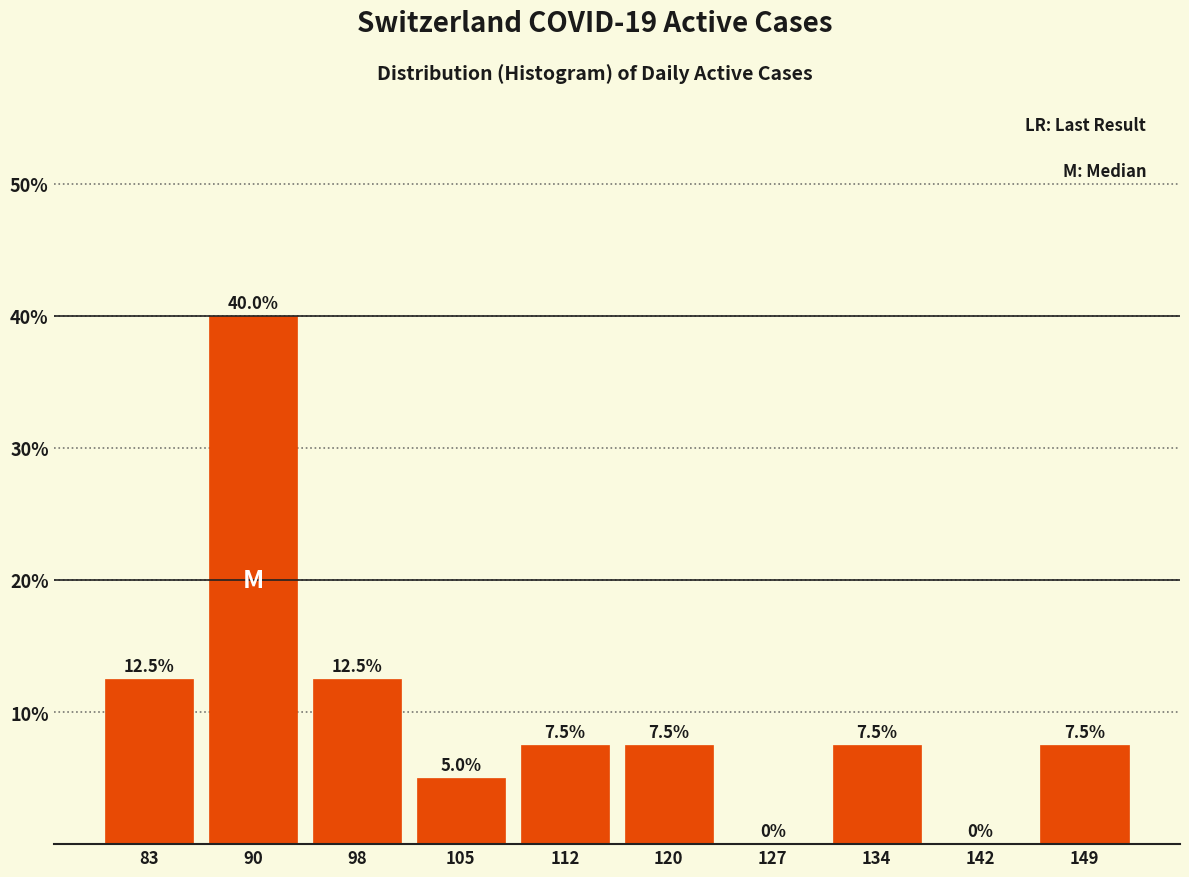

Reading left to right, list all the values displayed in this chart.

83=12.5	90=40.0	98=12.5	105=5.0	112=7.5	120=7.5	127=0.0	134=7.5	142=0.0	149=7.5